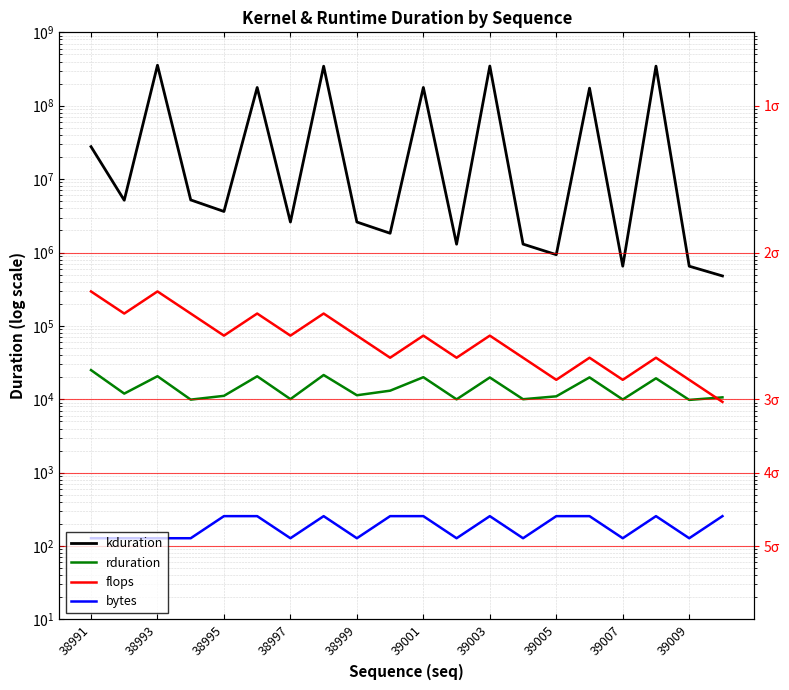

Between 39005 and 15, which series saw the biggest shift?

kduration